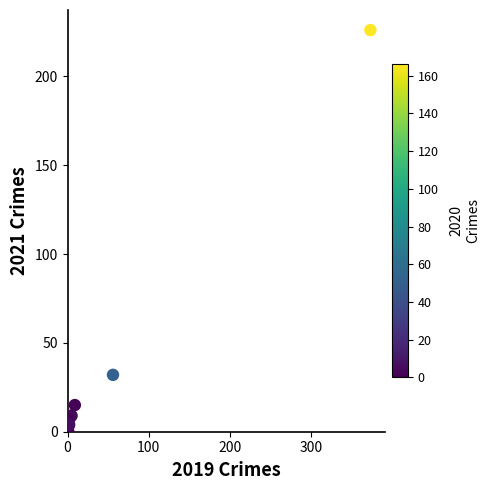

What Y value in the scatter plot is closest to 113?

32